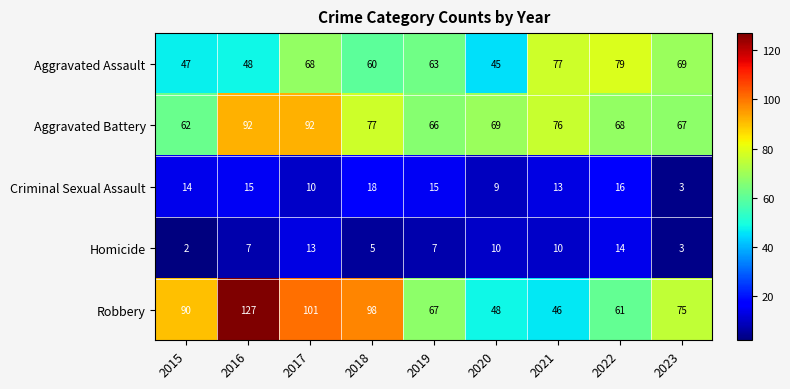

How many series are shown in this chart?

5